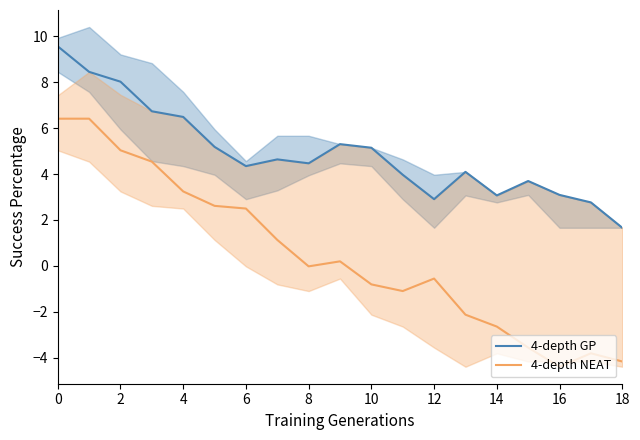

At which label is 4-depth GP closest to 5?

10